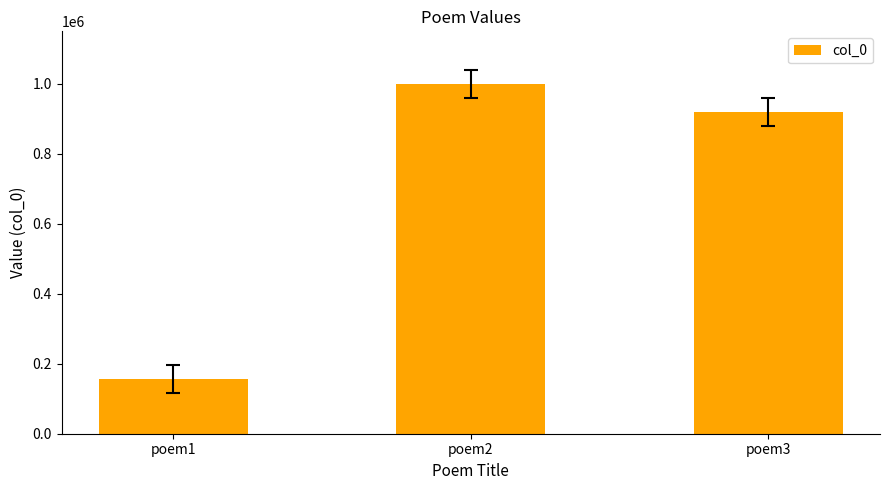

What is the ratio of the value at poem1 to the value at poem3?

0.2